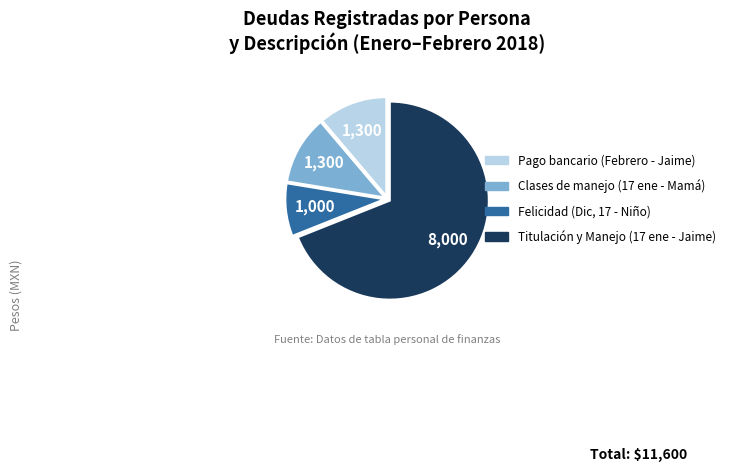

Does any single category account for the majority?

Yes